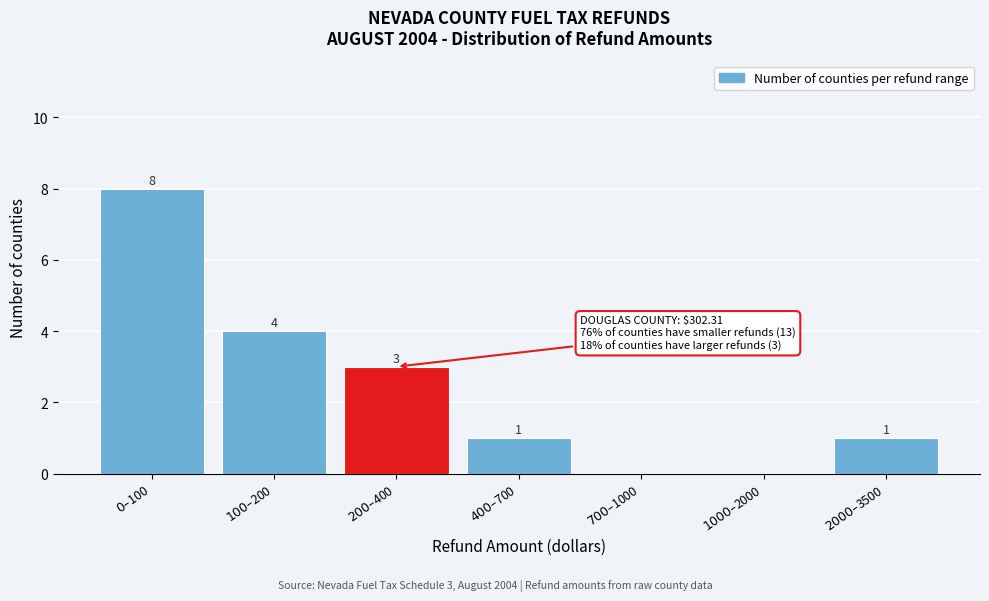

What is the greatest value displayed?

8